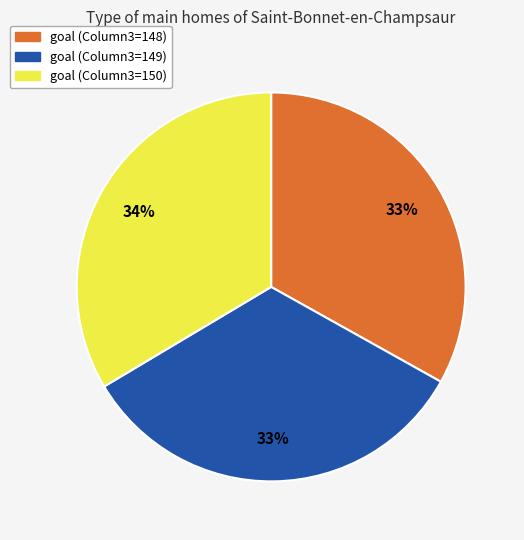

Is there a majority slice in this chart?

No